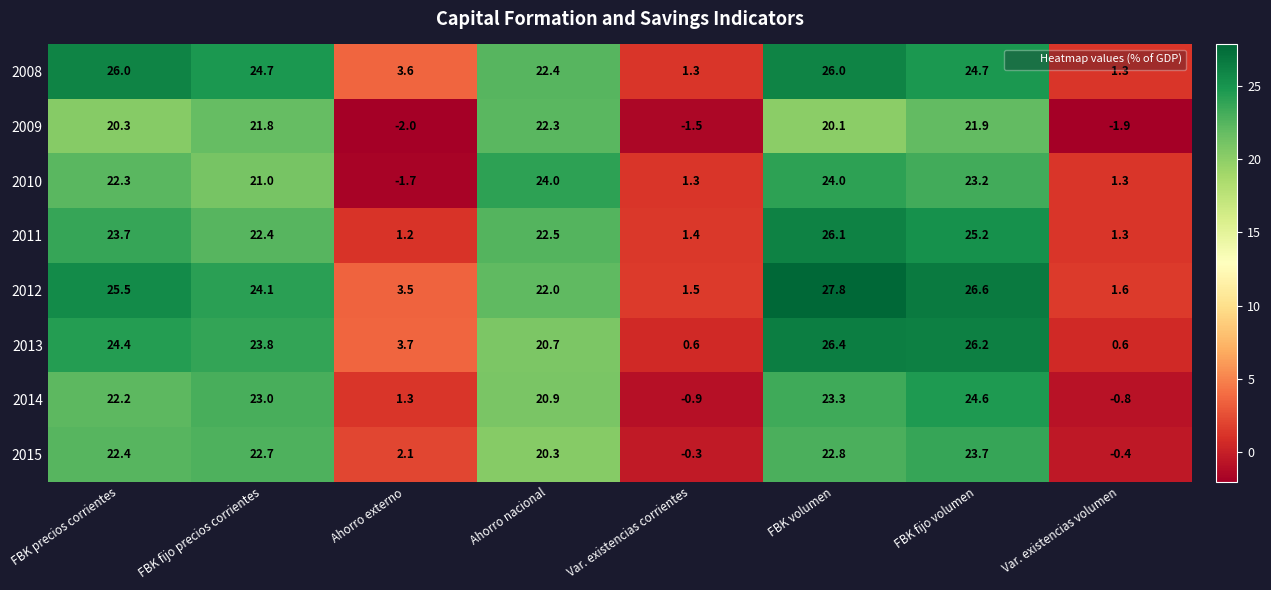

Which series has the largest total across all categories?

2012